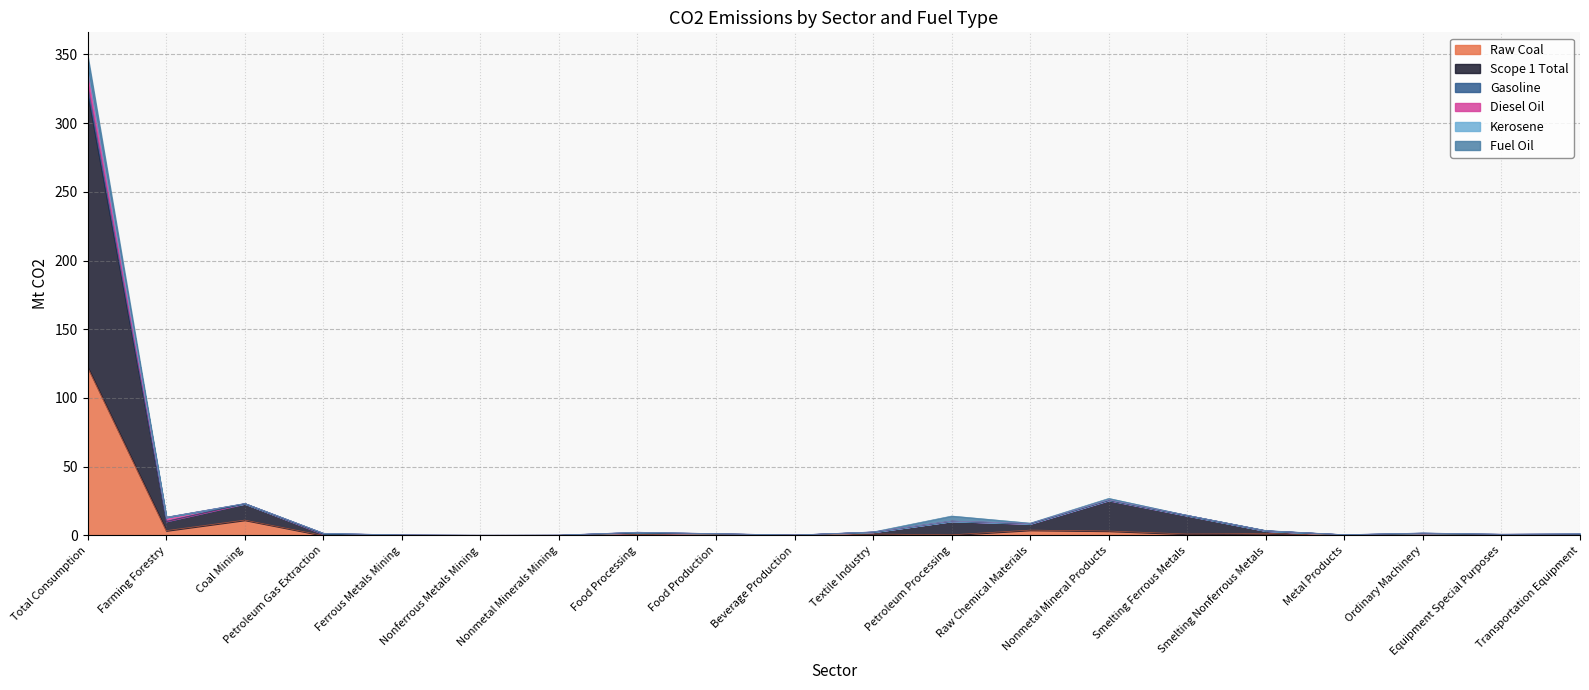

True or false: Kerosene has a value of 0.2 at Nonmetal Minerals Mining.

True